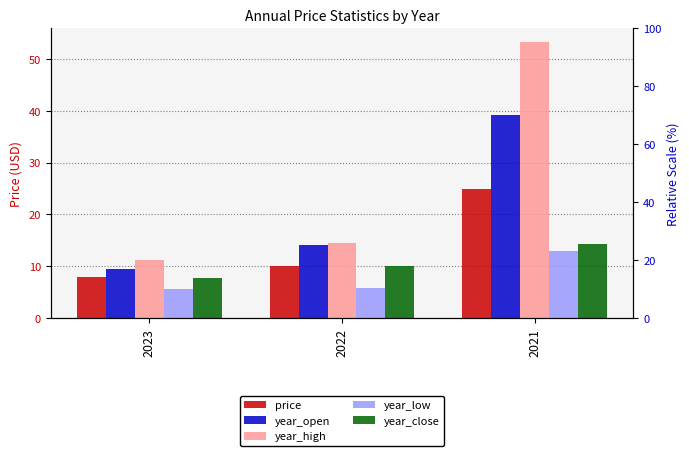

How many categories are shown in the chart?

3